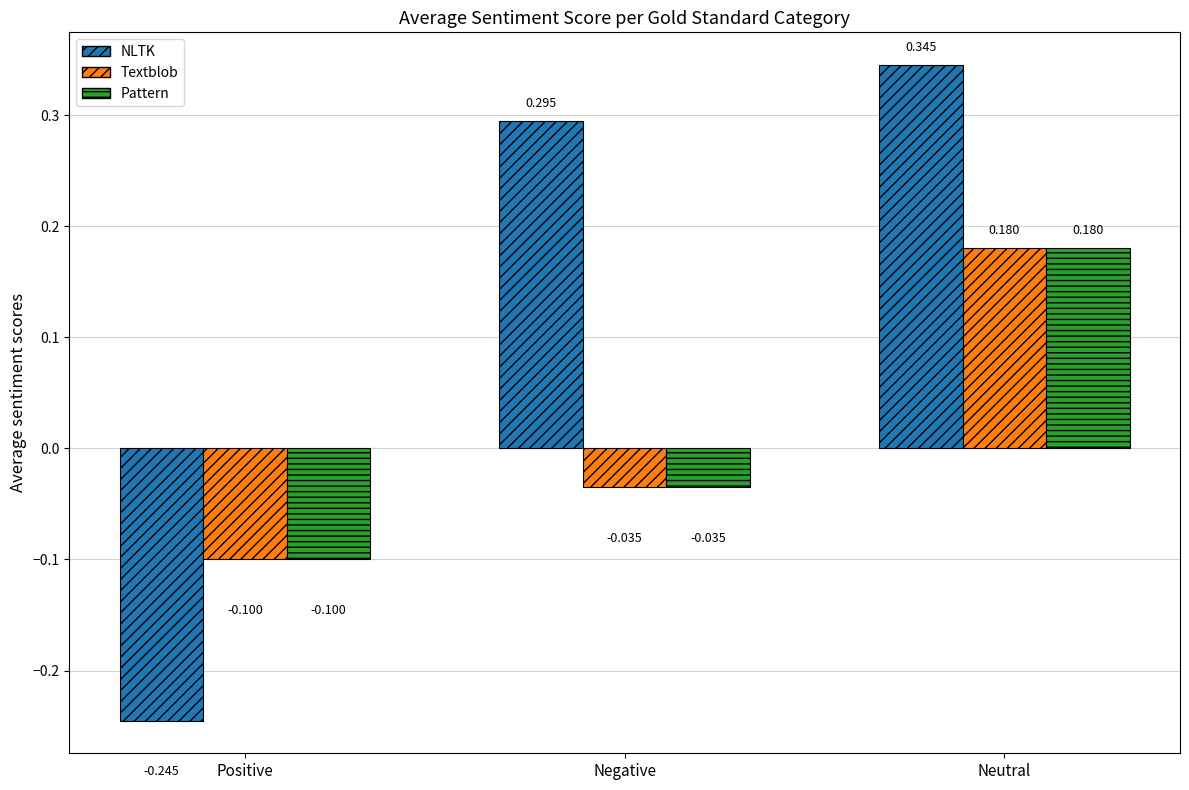

Is it true that NLTK equals 0.5 at Neutral?

False